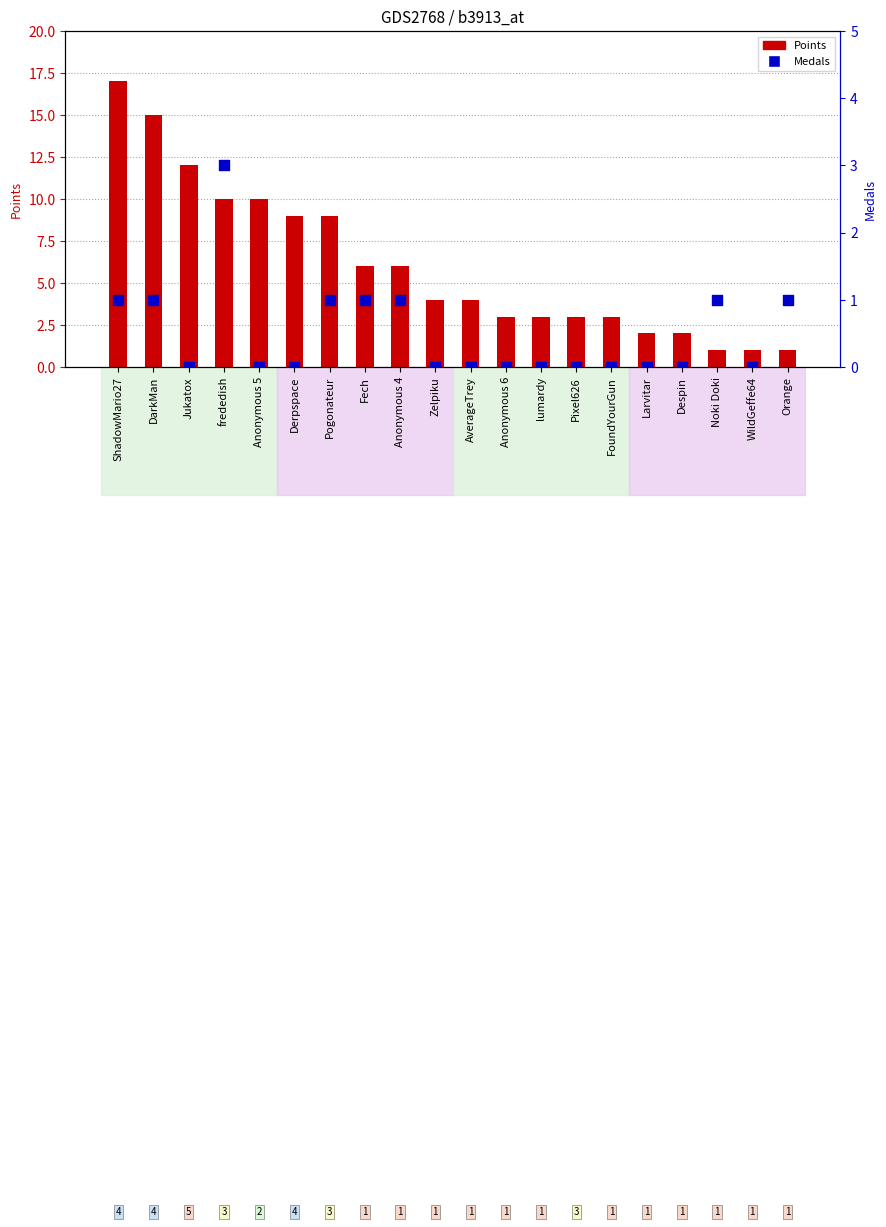

Which series has the largest Y range (max minus min)?

Points